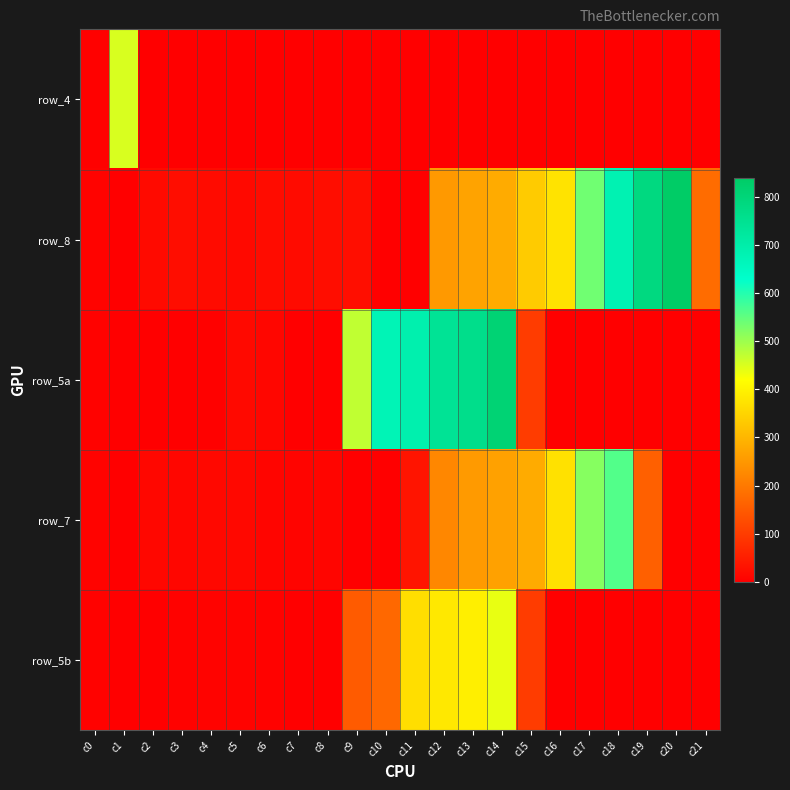

Which label corresponds to the largest value in the chart?

c20